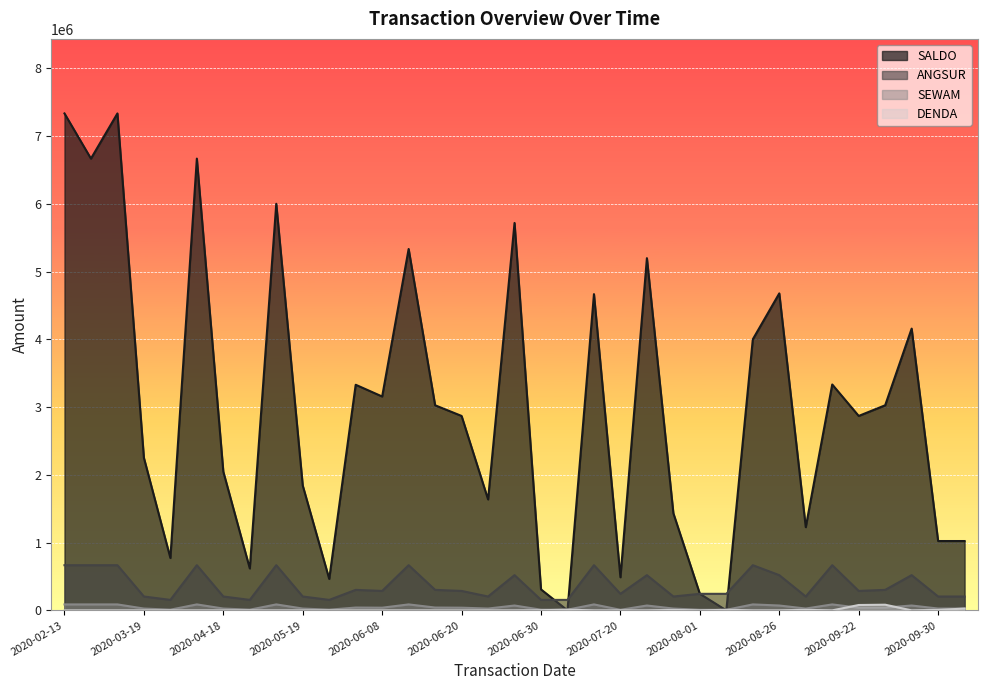

Between 2020-06-20 and 2020-10-06, which is larger?

2020-06-20